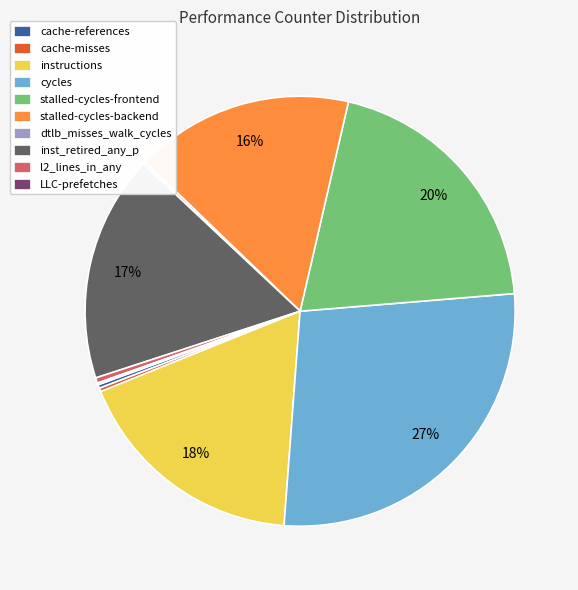

Is the sum of cache-references and stalled-cycles-frontend greater than half?

No